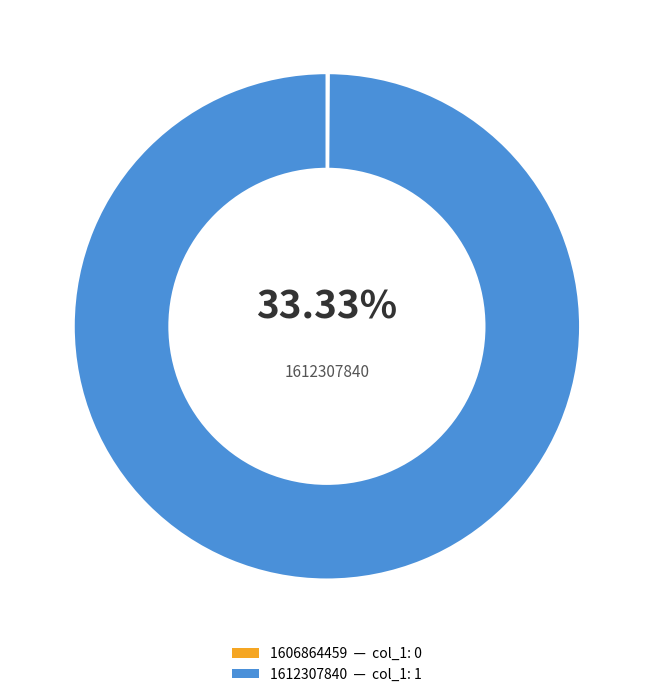

The 1606864459 slice represents 0% of the pie. True or false?

True